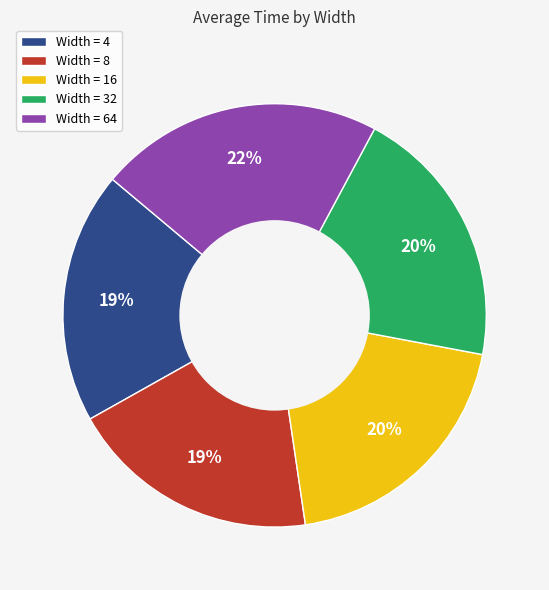

True or false: Width = 16 accounts for 20% of the total.

True